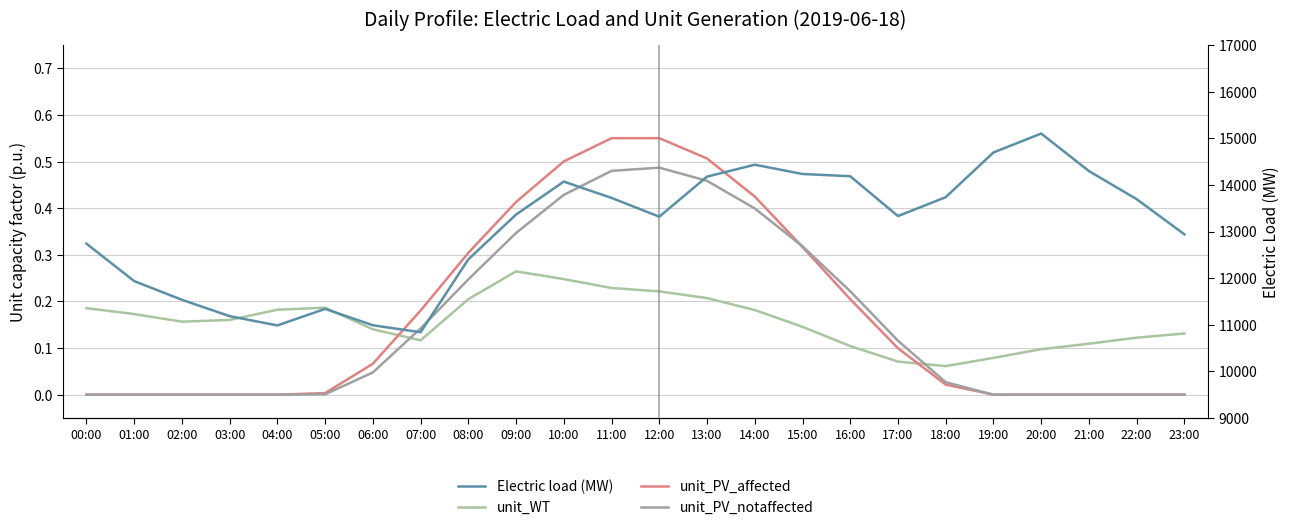

The value of Electric load (MW) at 09:00 is 13365.1. True or false?

True